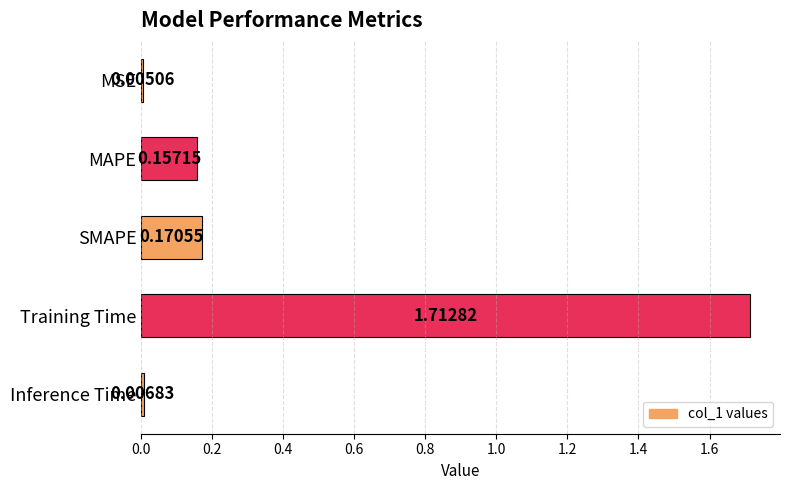

Where is the data nearest to the value 0?

MSE